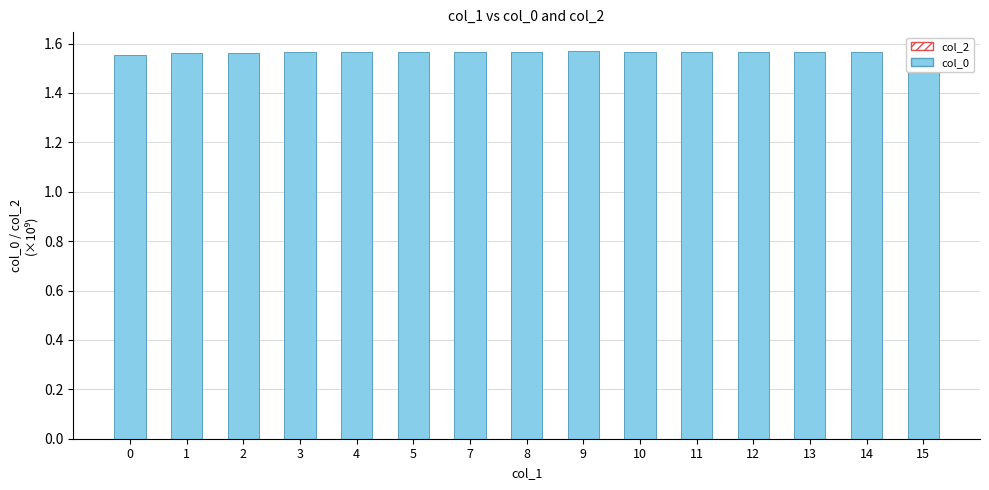

Are the bars horizontal?

No